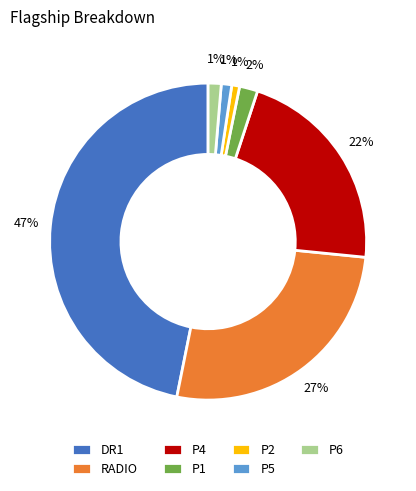

Does P2 represent more than half of the total?

No